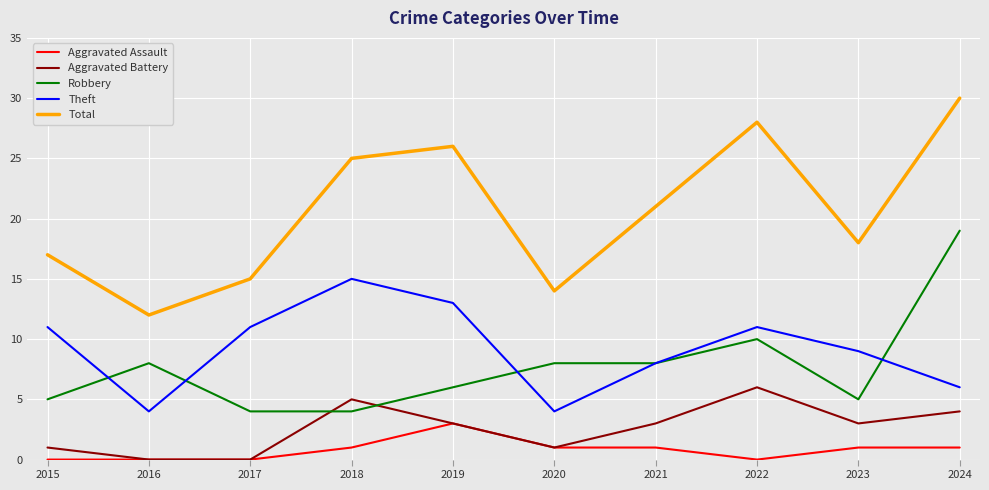

At which label does Aggravated Assault reach its peak?

2019